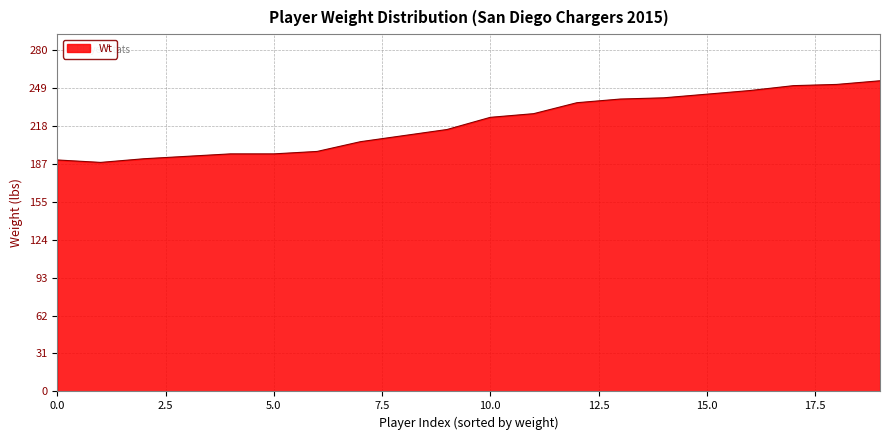

What is the minimum value shown in the chart?

188